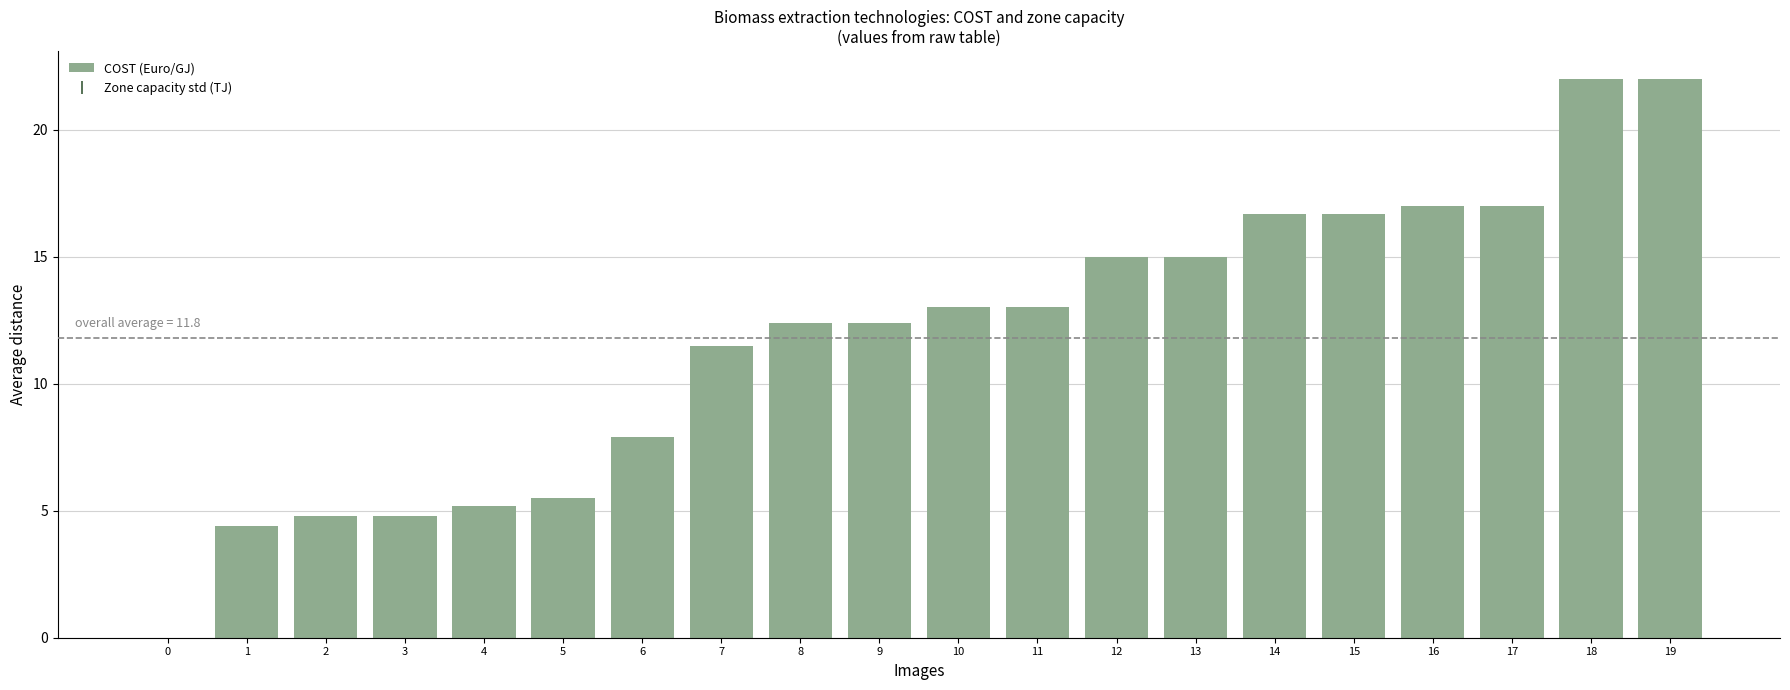

Count the number of categories in the chart.

20